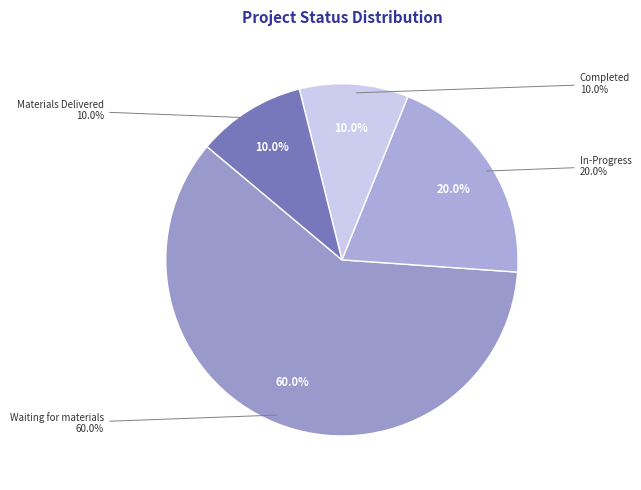

What is the majority slice?

Waiting for materials